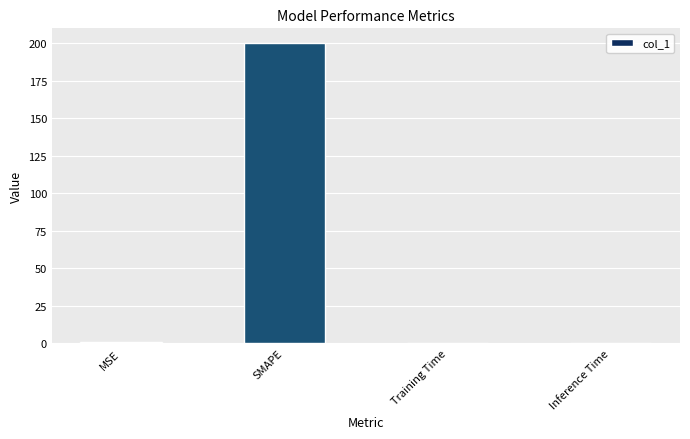

What is the difference between the values at SMAPE and MSE?

199.4